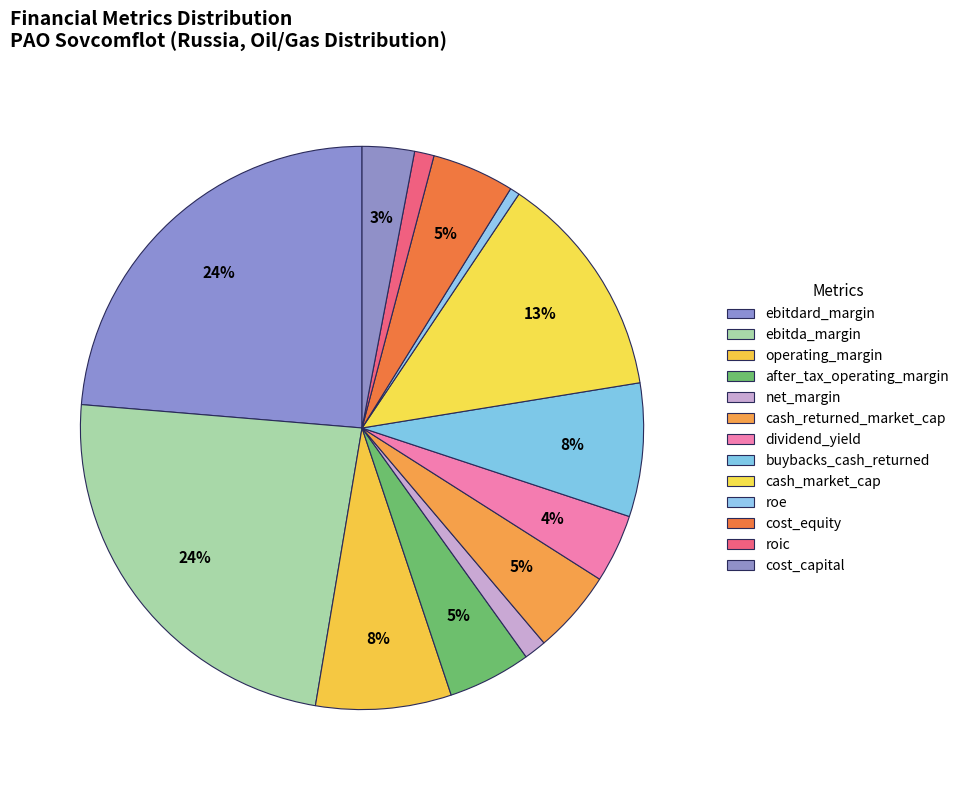

Does any single category account for the majority?

No